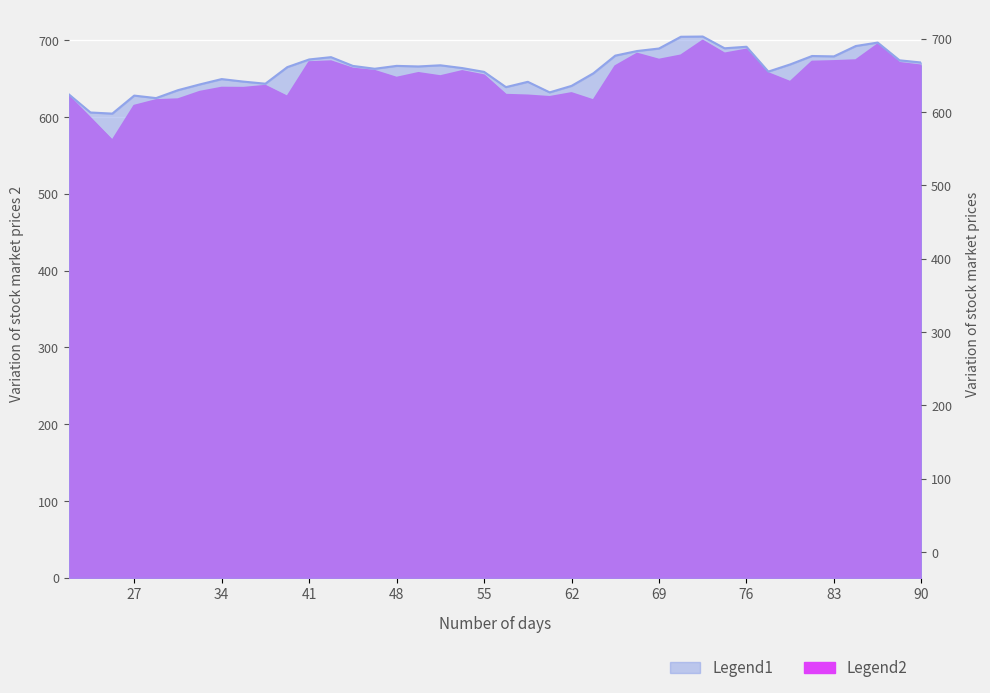

What is the lowest value of the Legend2 series?

569.4